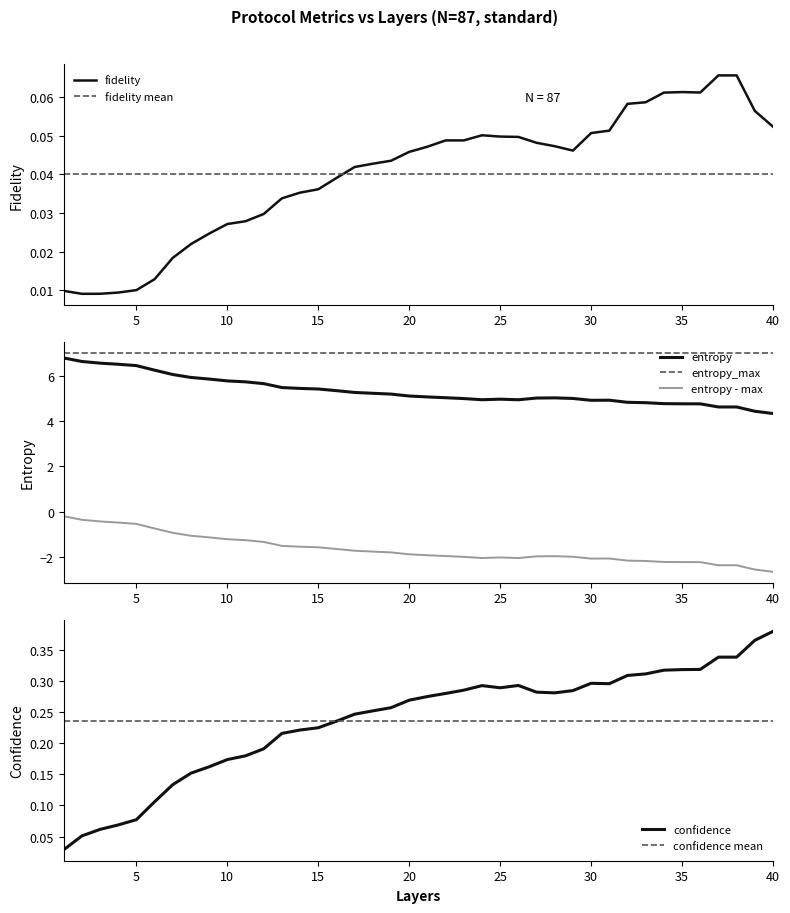

How many interior local valleys does the confidence series have?

4